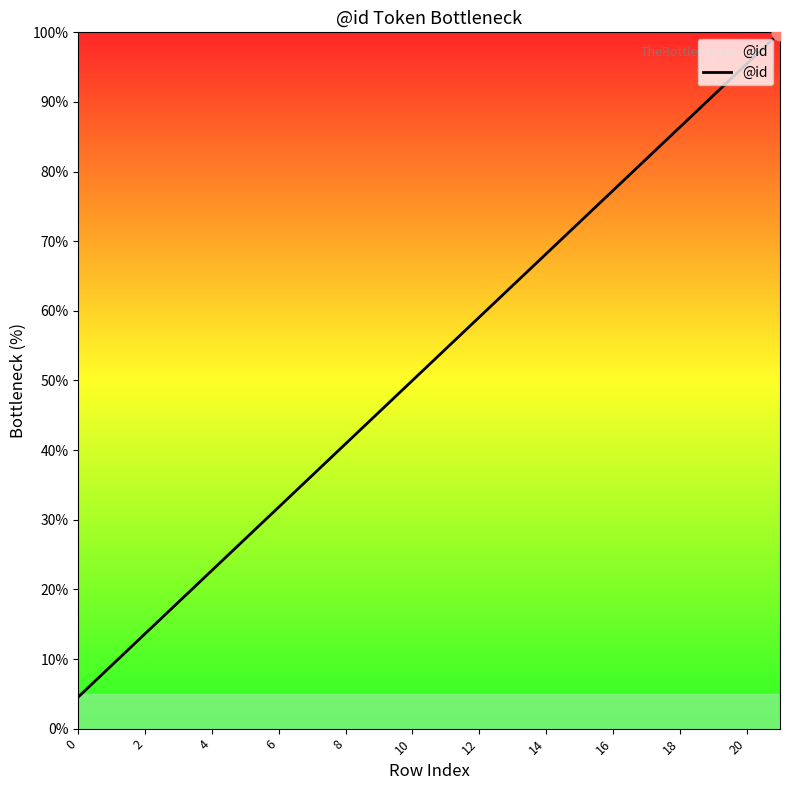

How many values exceed 54?

11